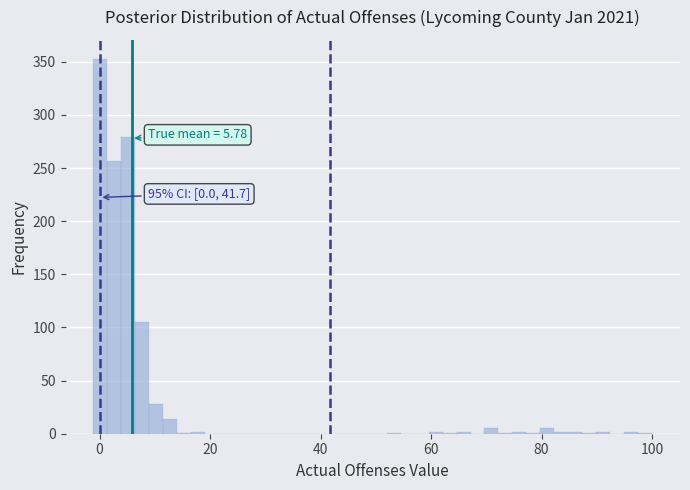

Read against the x-axis, roughly where is the centre of the tallest bar?

0